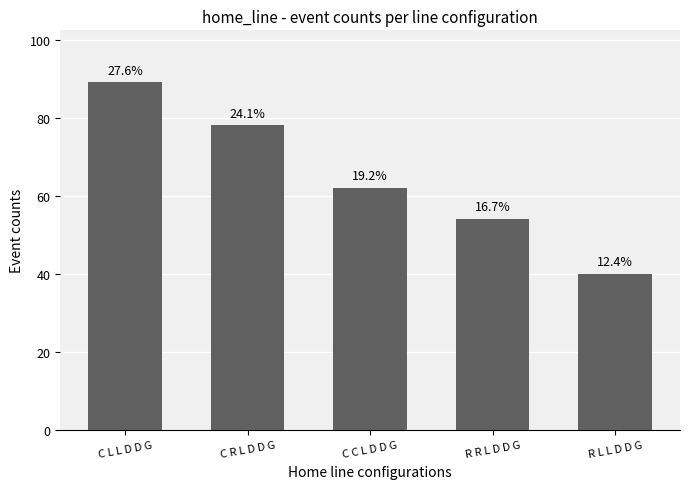

How many values are between 54 and 78?

3